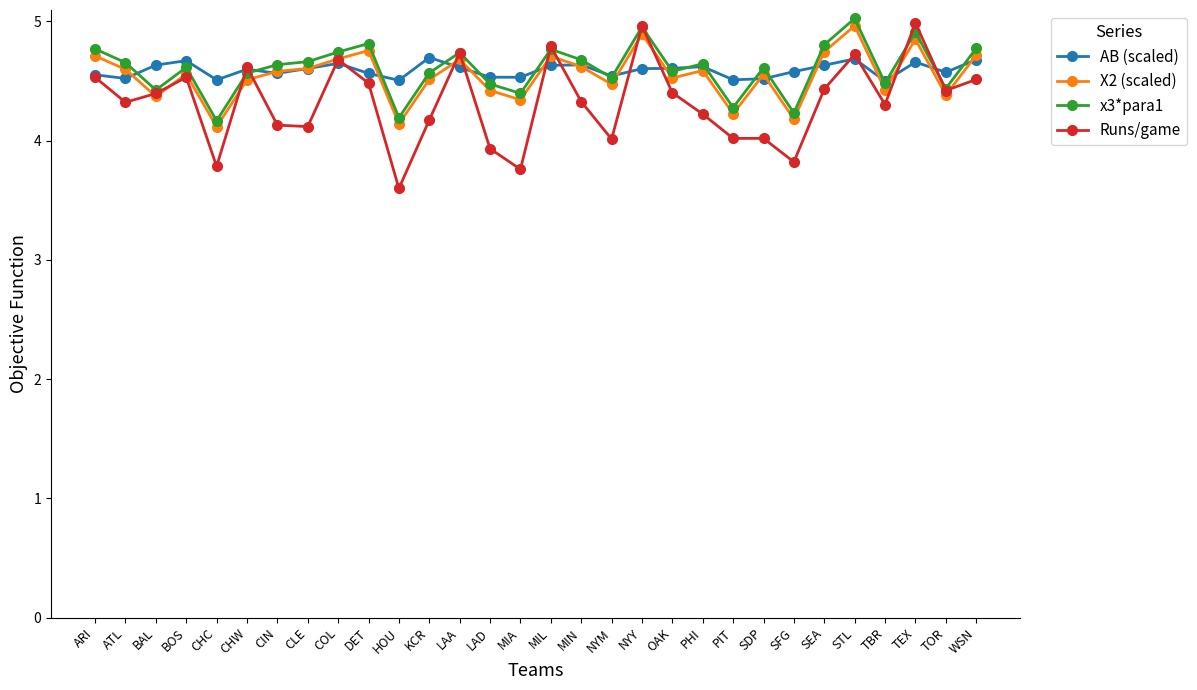

What is the total value across all series at SFG?

16.8